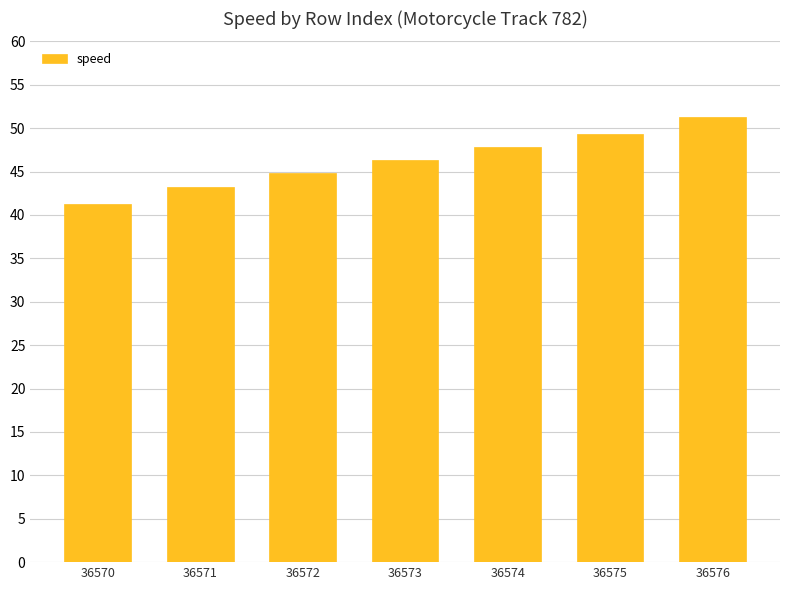

The chart shows a value of 80.1 at 36573. True or false?

False